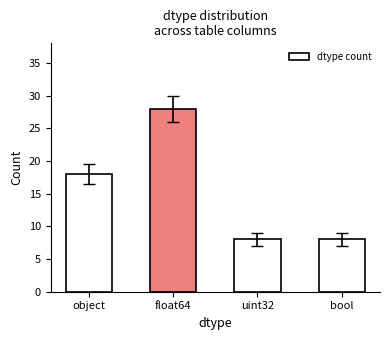

What is the greatest value displayed?

28